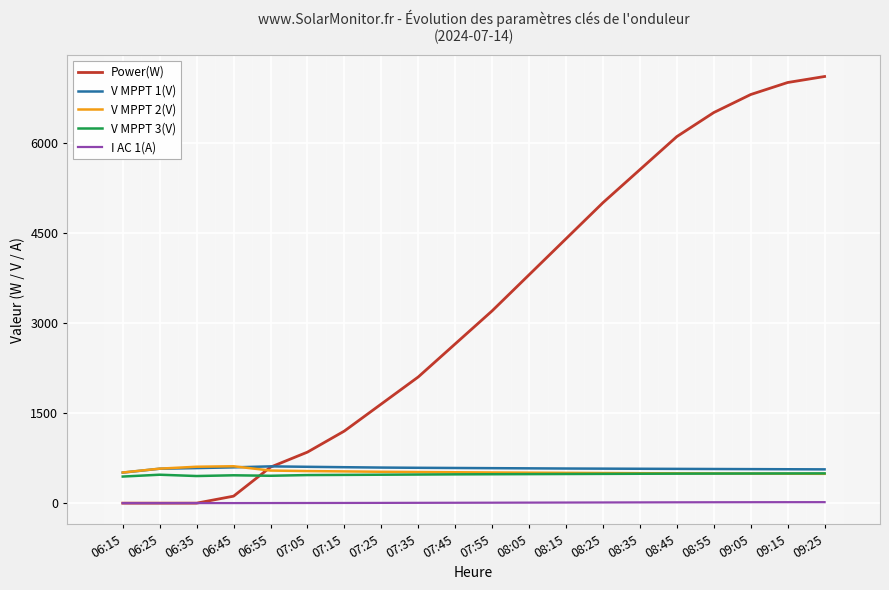

Which series has the largest total across all categories?

Power(W)